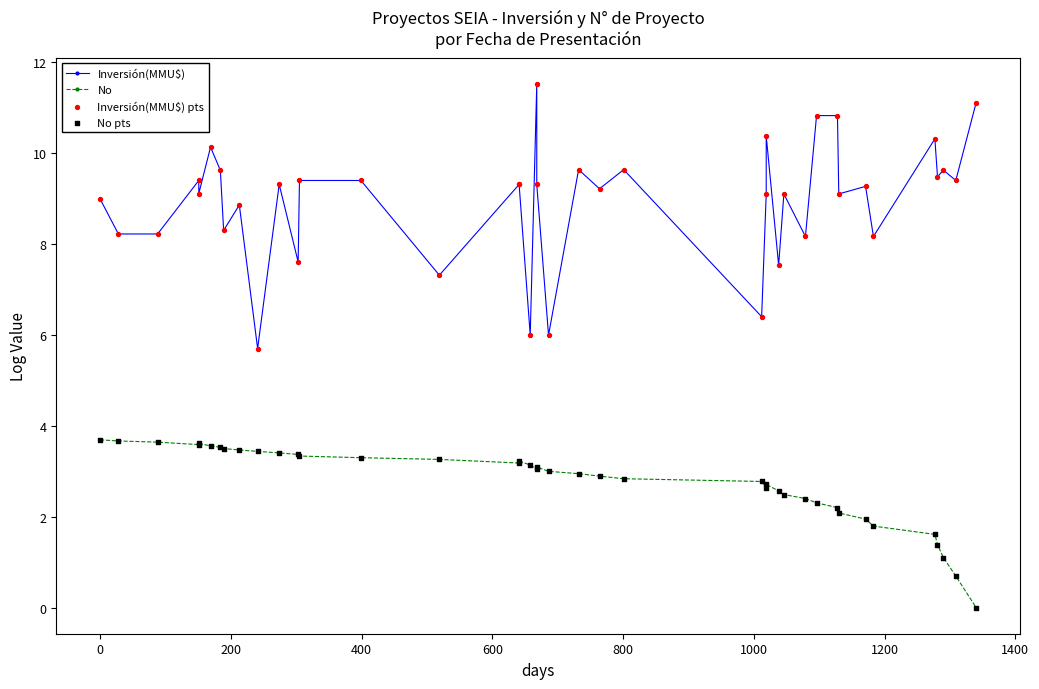

Which series reaches the minimum Y coordinate?

No